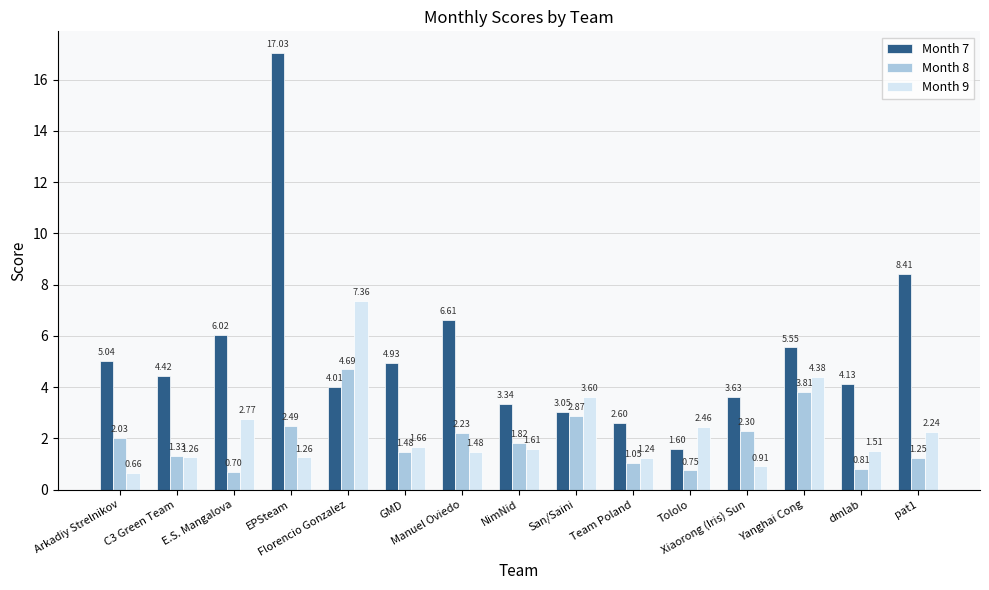

What is the minimum value for Month 8?

0.7